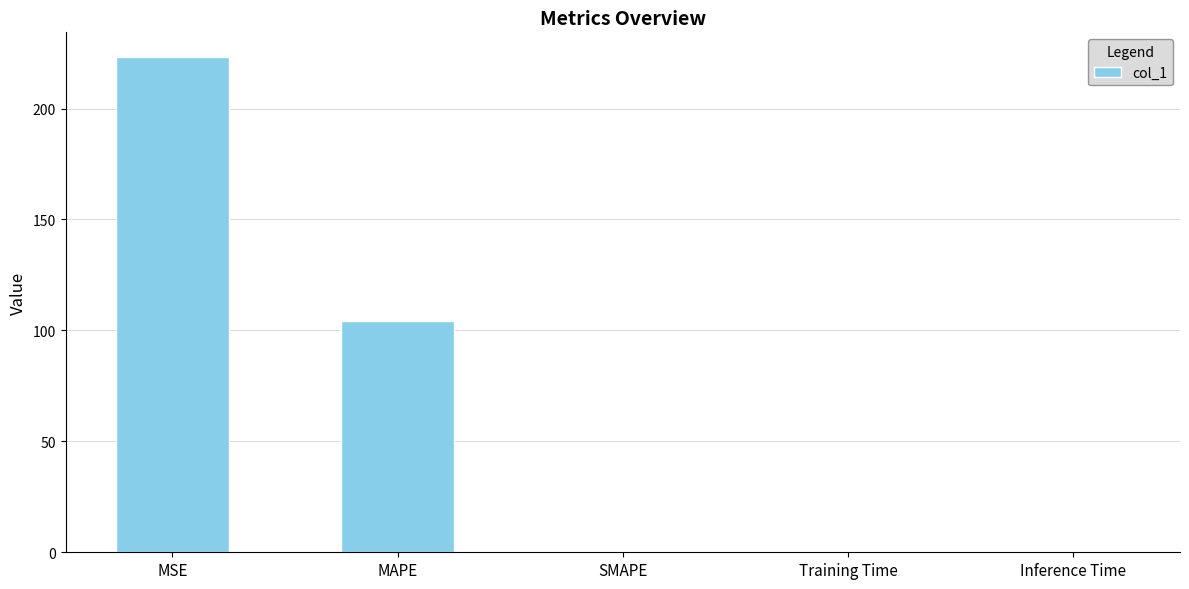

True or false: the data shows 0.0 at Training Time.

True